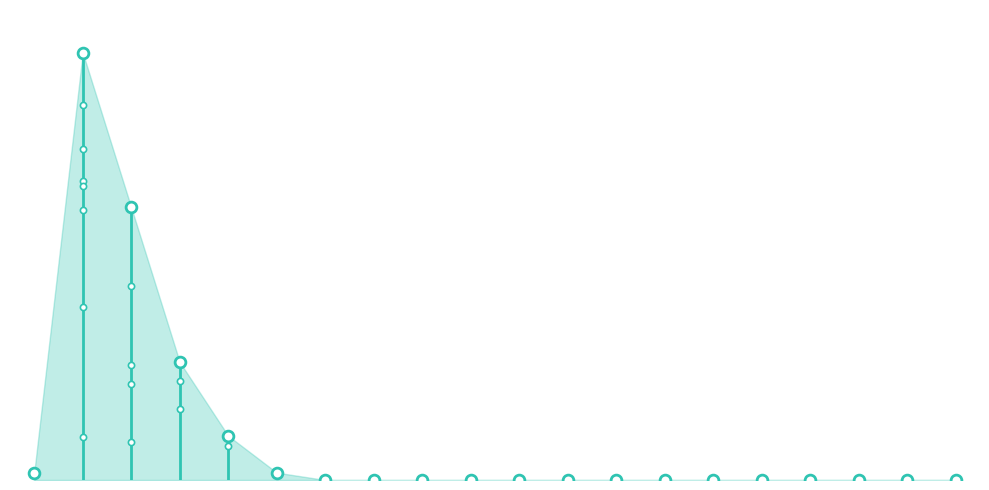

Which has a higher value, 2 or 19?

2